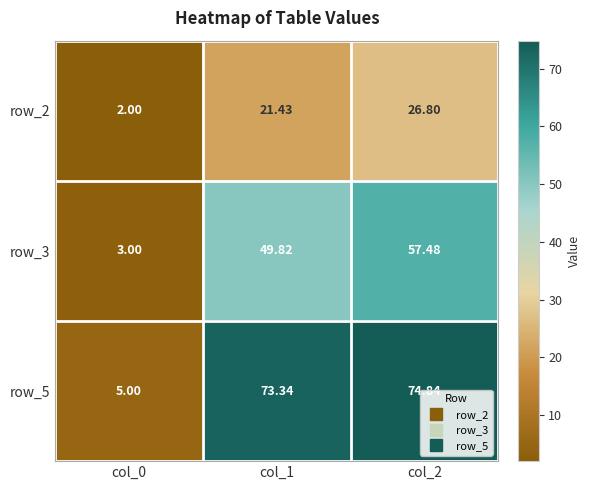

At col_2, list the series in order from smallest to largest.

row_2, row_3, row_5